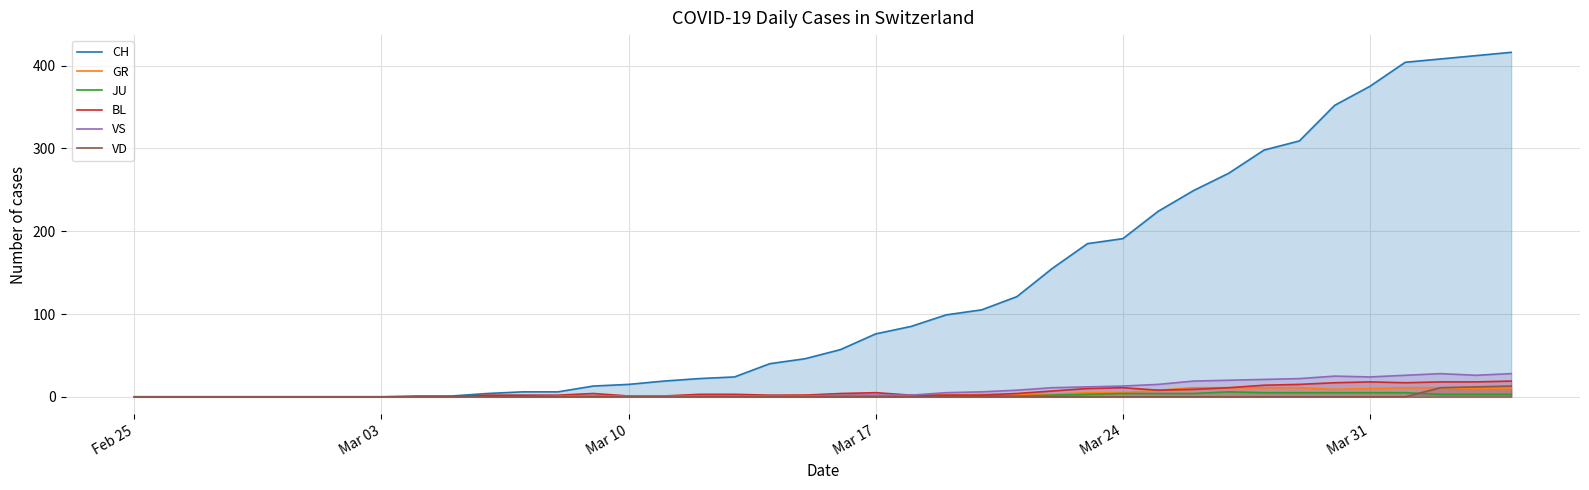

The VD series shows 0 at Mar 10. True or false?

True